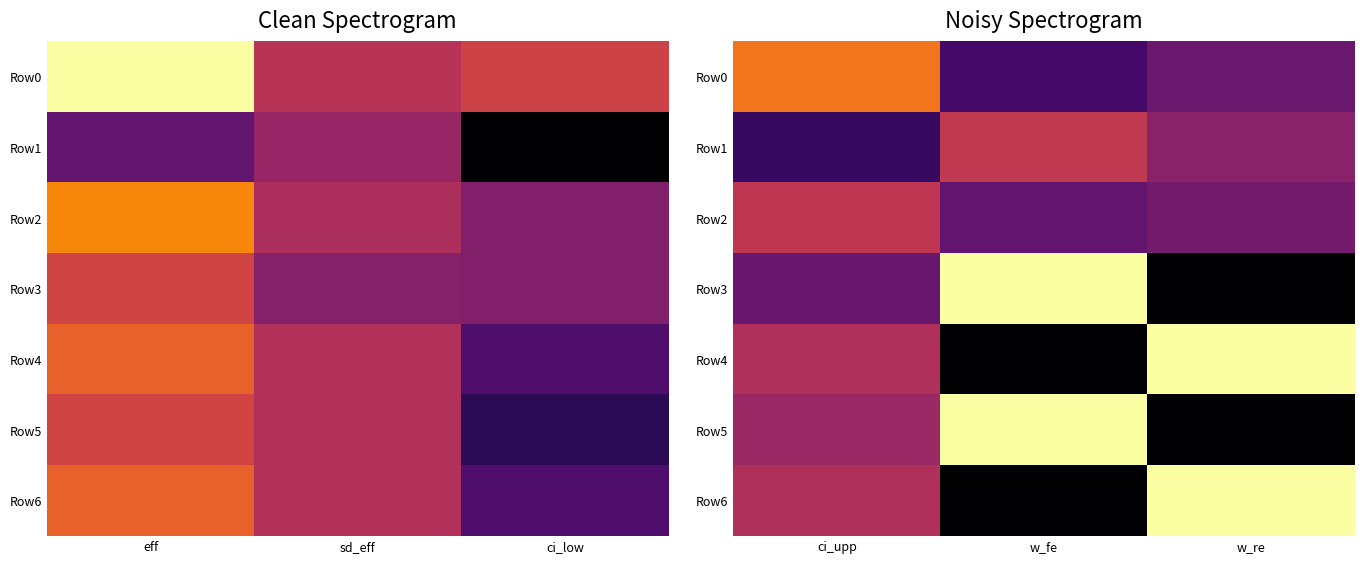

Which series has the widest spread of values?

Row3